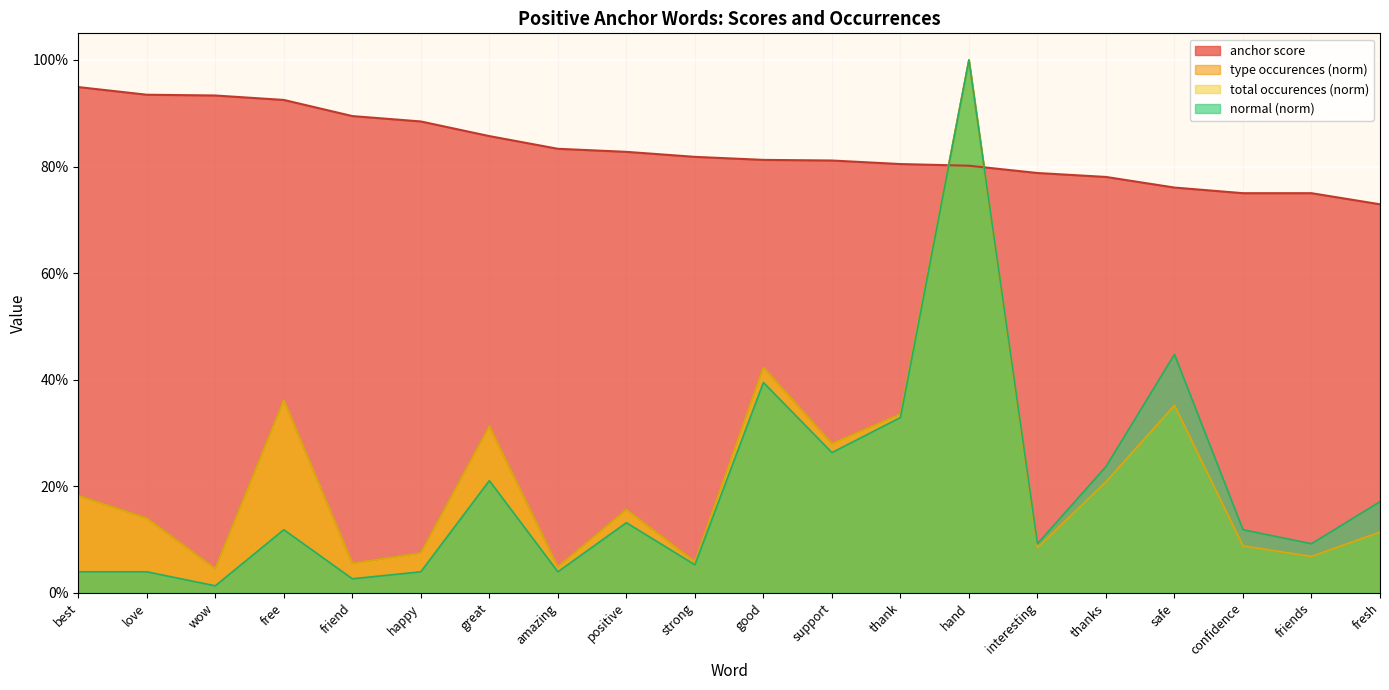

At which label is normal closest to 0?

wow